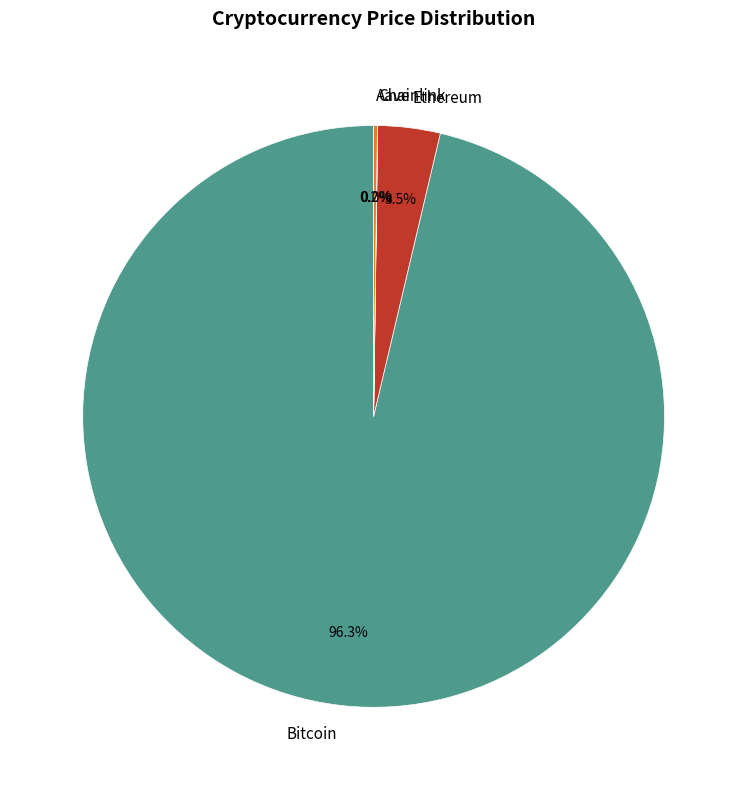

To the nearest percent, what is the difference between the largest and smallest slice percentages?

96%